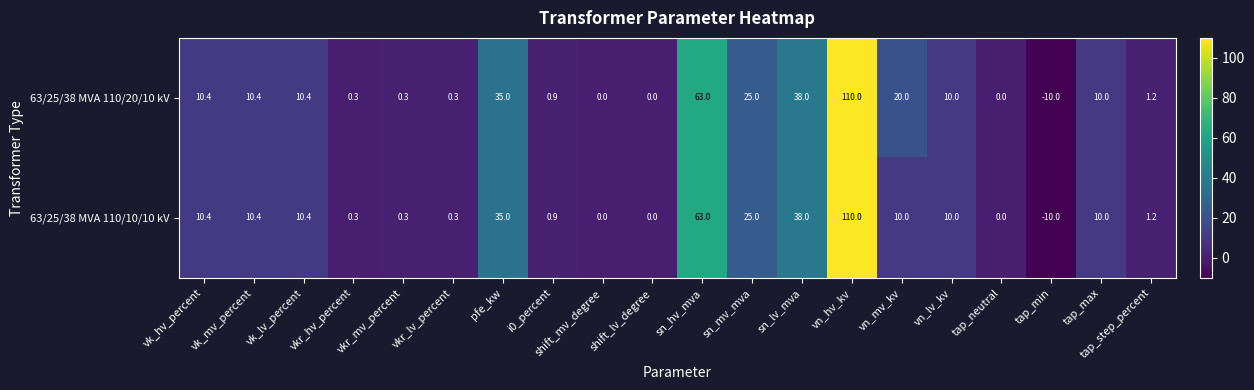

Which category has the highest value across all series?

vn_hv_kv